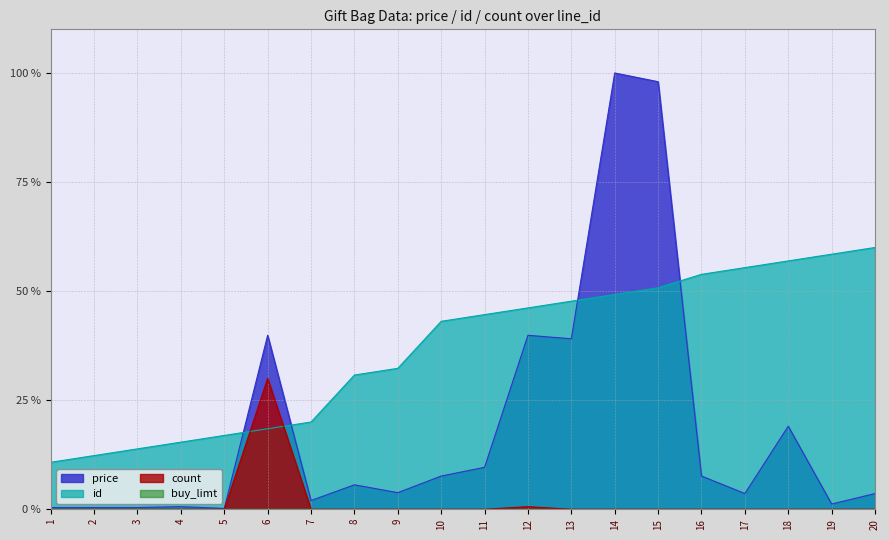

What is the difference between the highest and lowest values at 10?

43.1